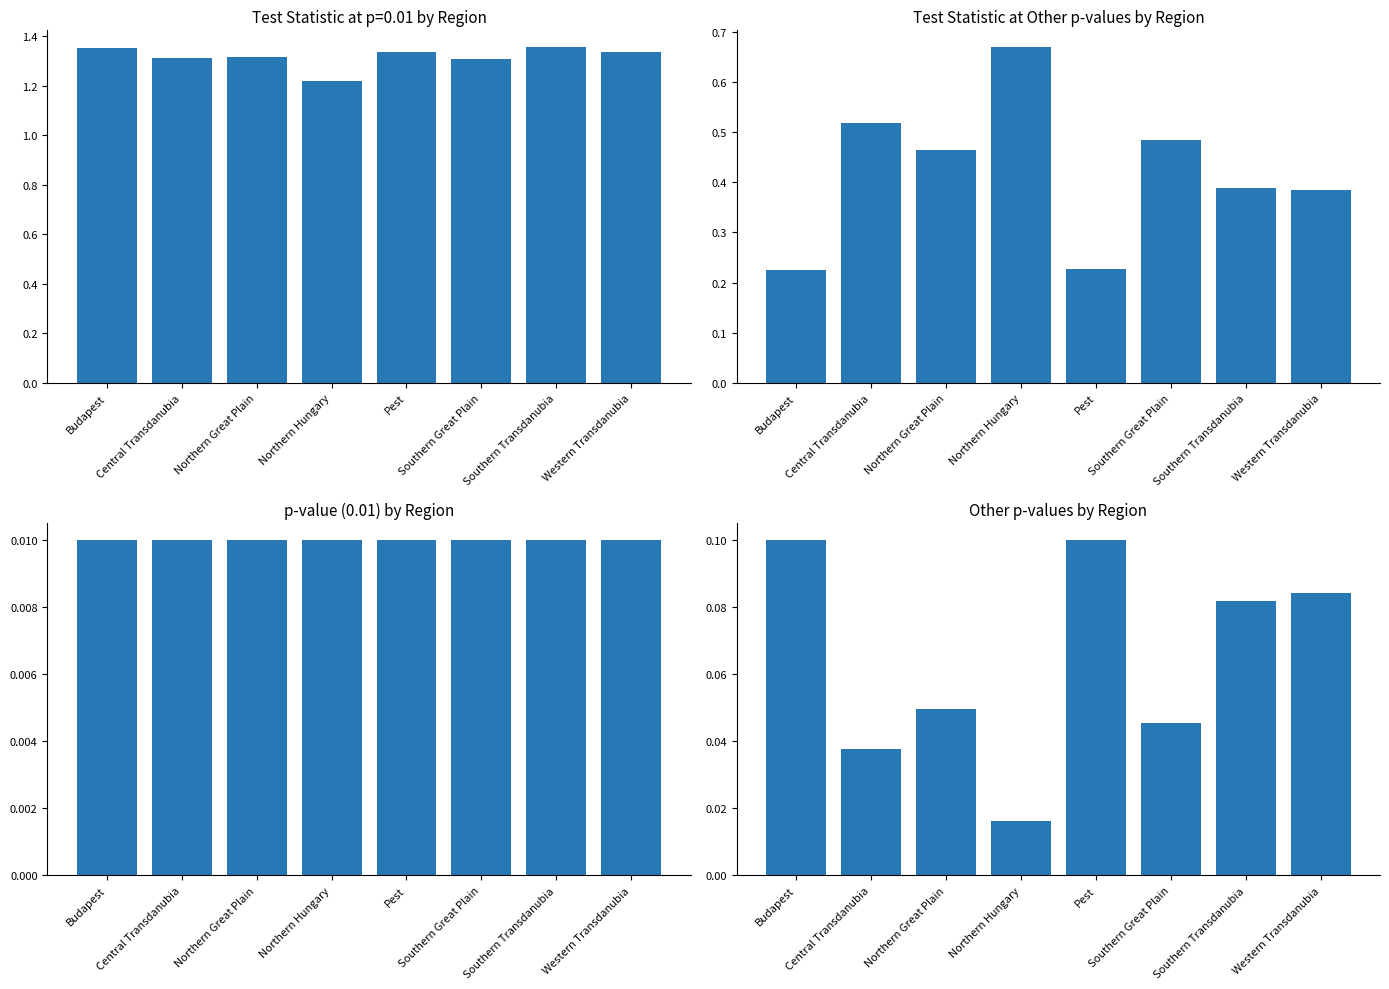

What is the label of the 4th bar from the right?

Pest